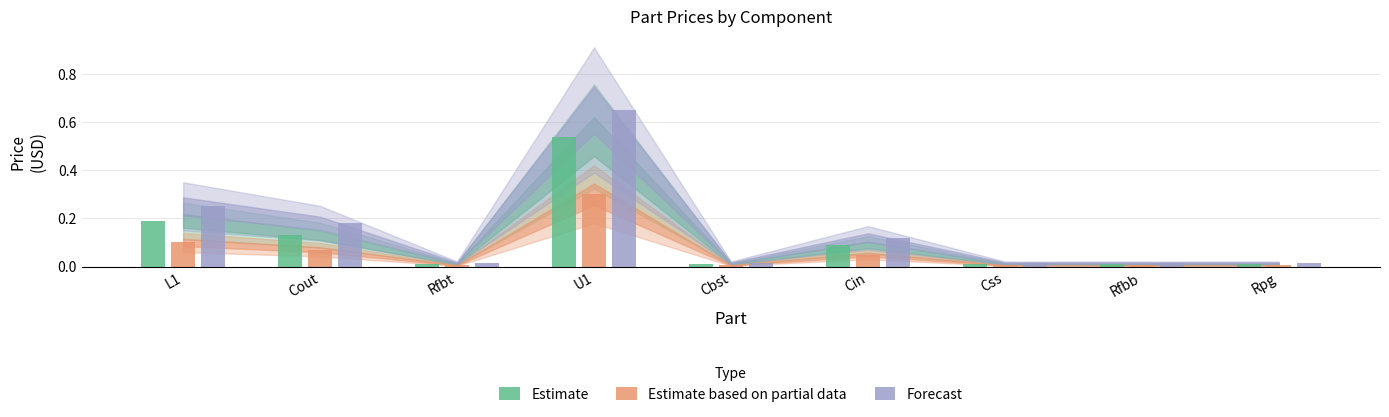

Which series has the largest total across all categories?

Forecast